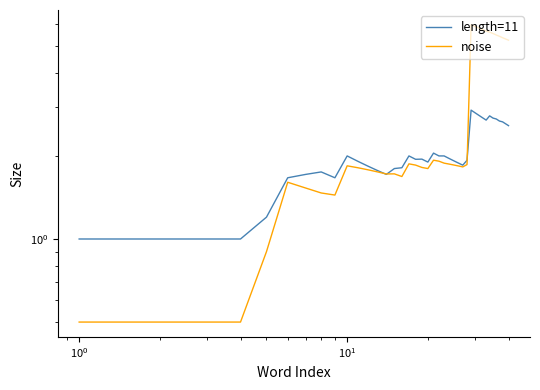

After their last crossing, which series has the higher values: noise or length=11?

noise